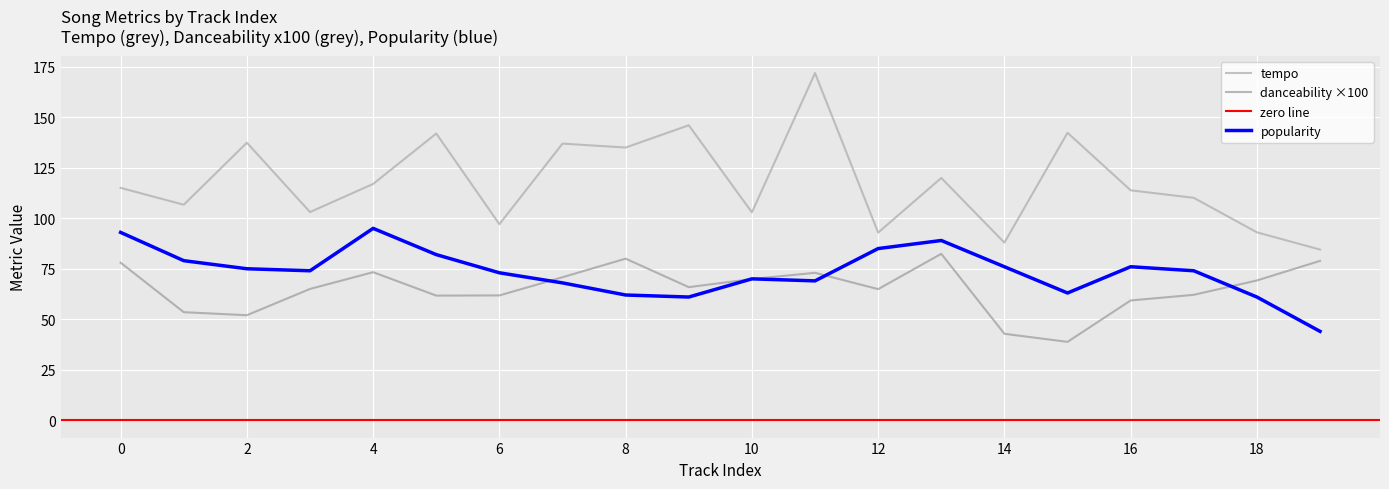

What is the value of the popularity point at the 14th from the left?

89.0